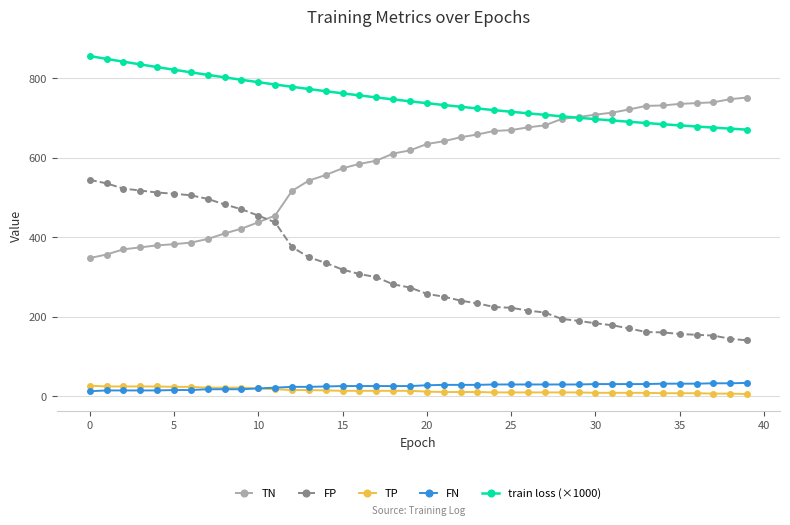

Which series has the largest total across all categories?

train loss (×1000)